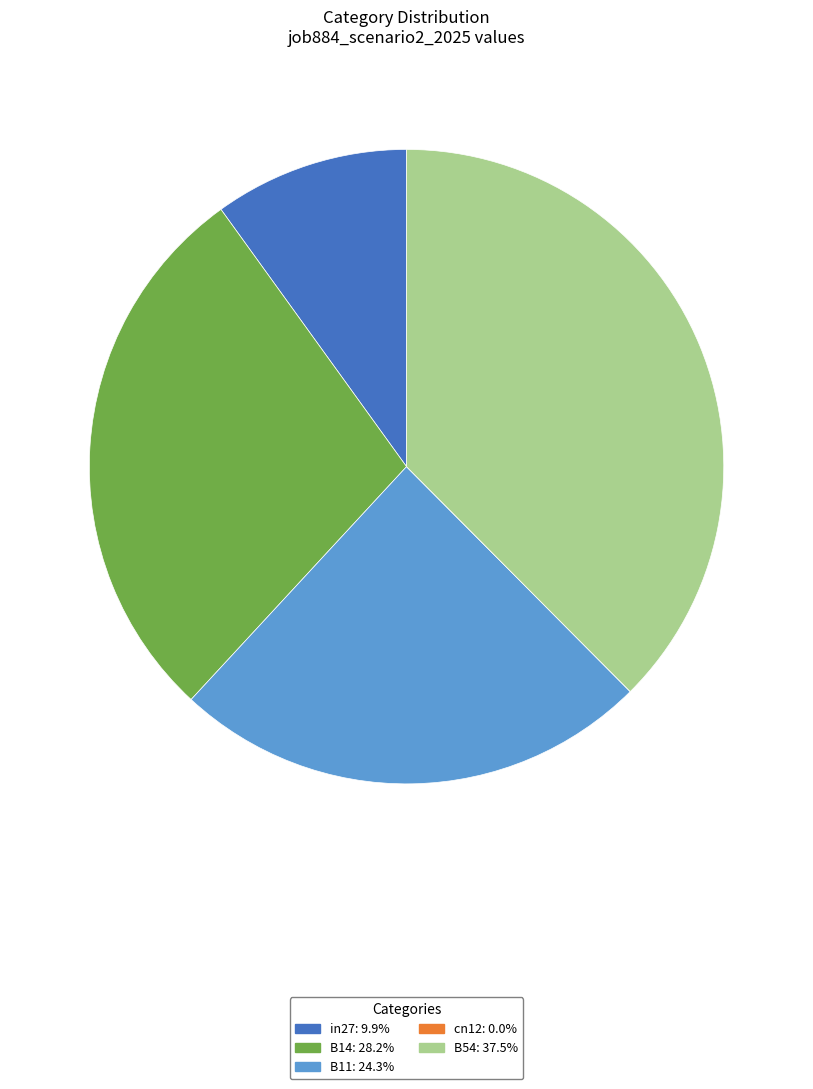

Do in27 and B54 together represent more than half of the pie?

No